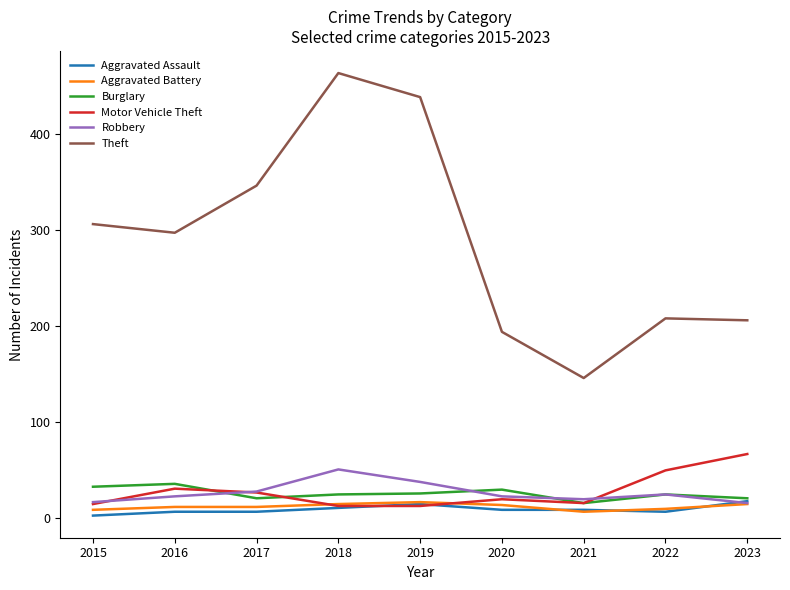

Which series changed the most between 2017 and 2020?

Theft